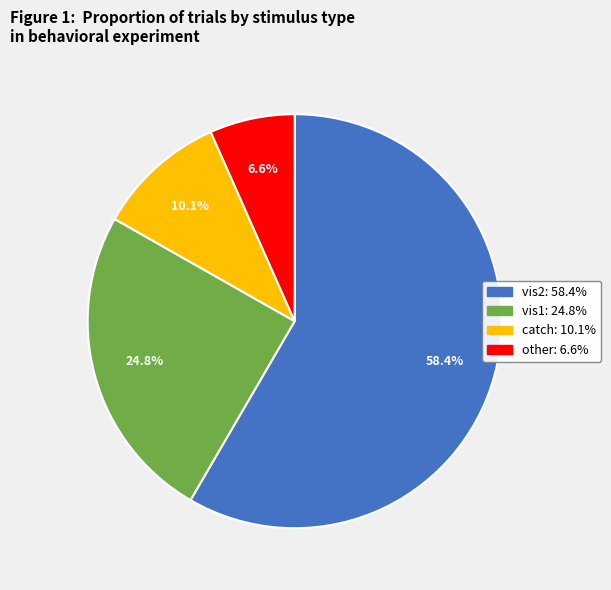

Does any single category account for the majority?

Yes